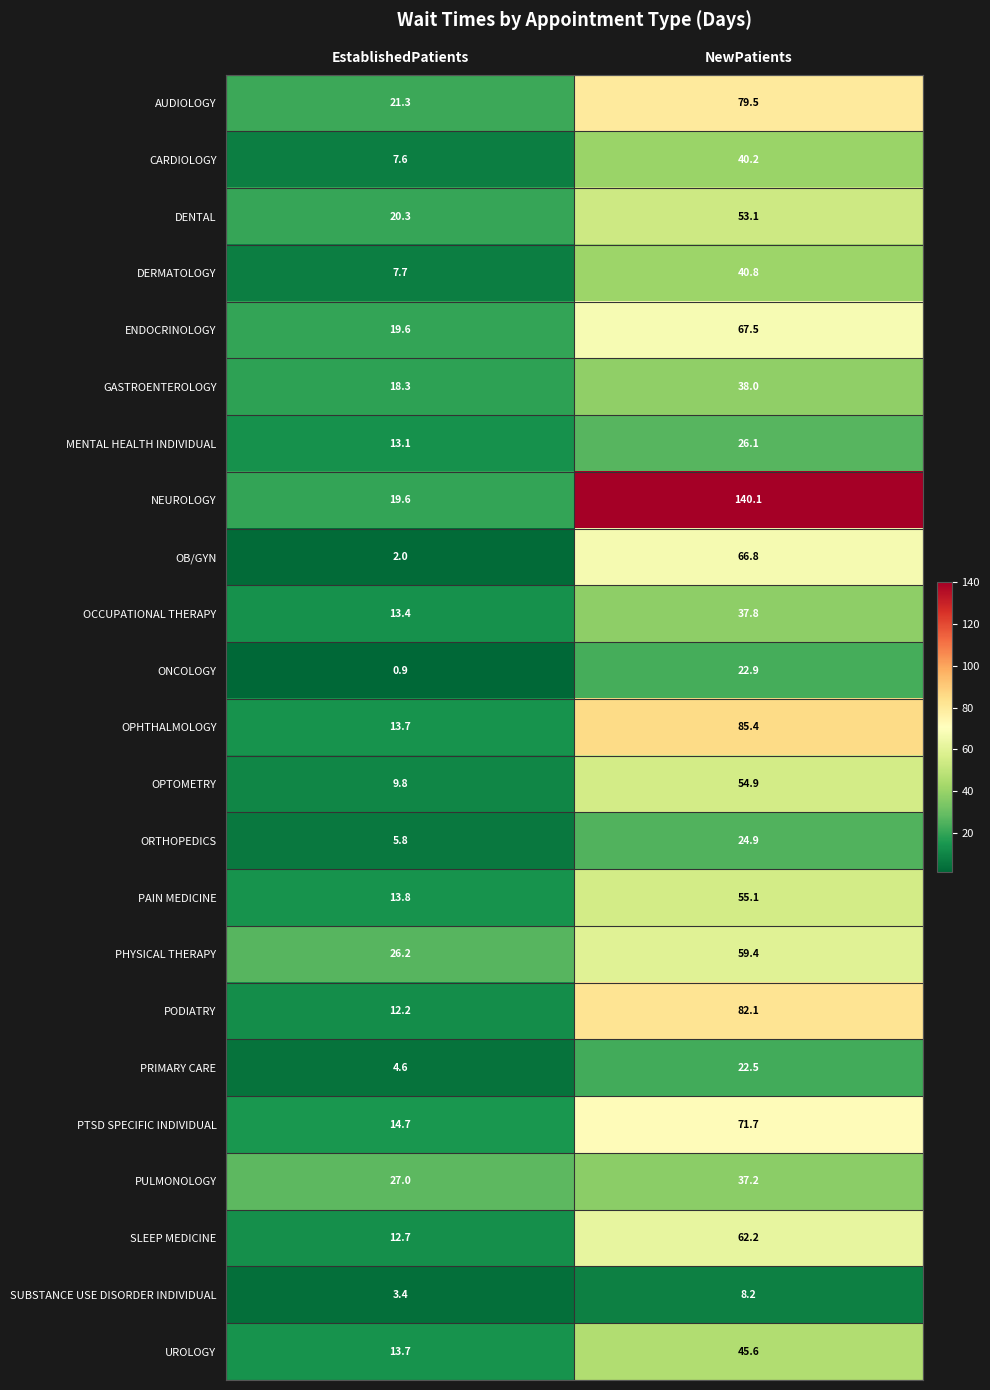

What is the difference between the maximum and minimum values in the GASTROENTEROLOGY series?

19.7